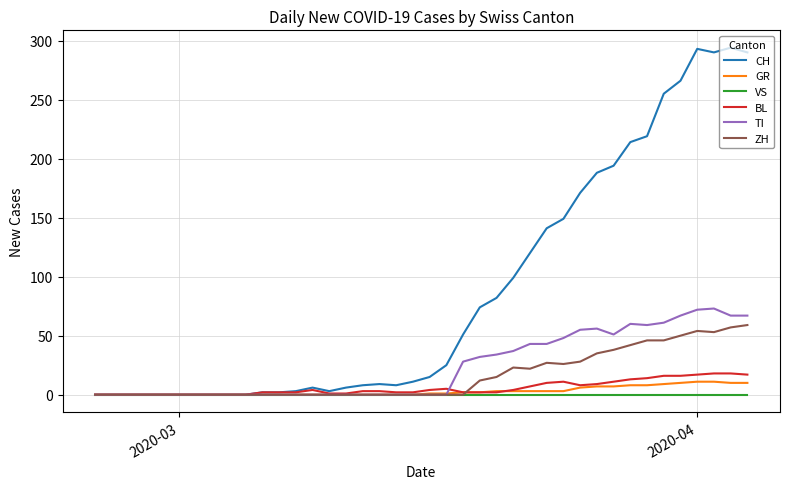

Which series has the widest spread of values?

CH